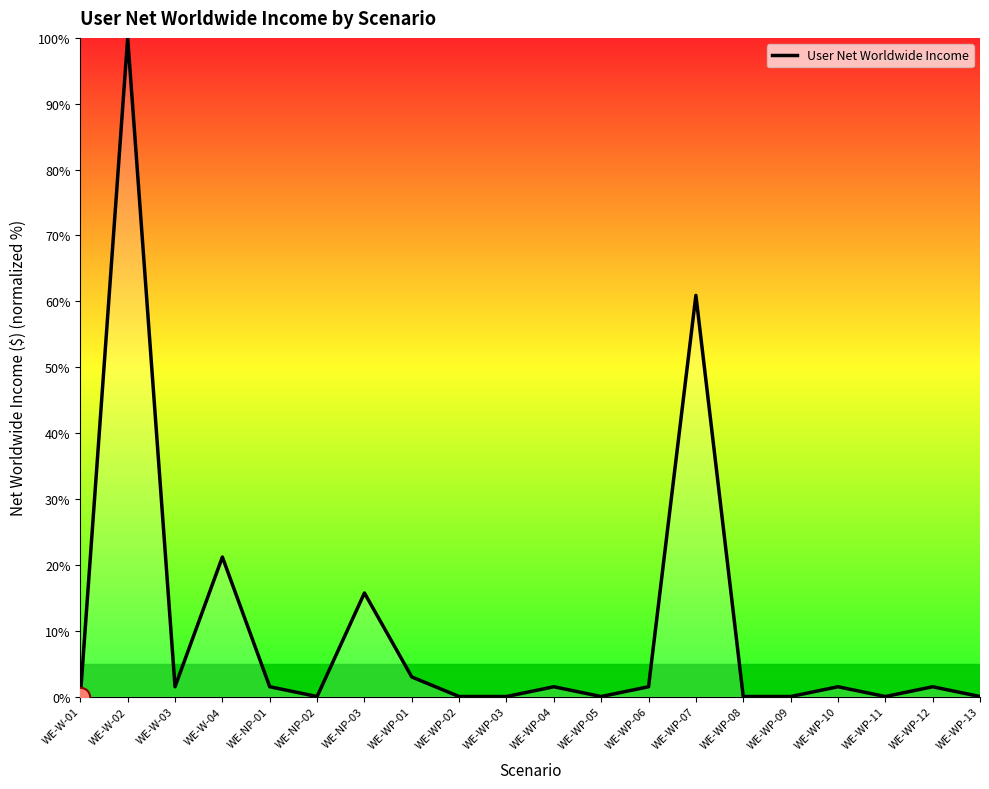

Is it true that the value at WE-WP-05 is 0.0?

True